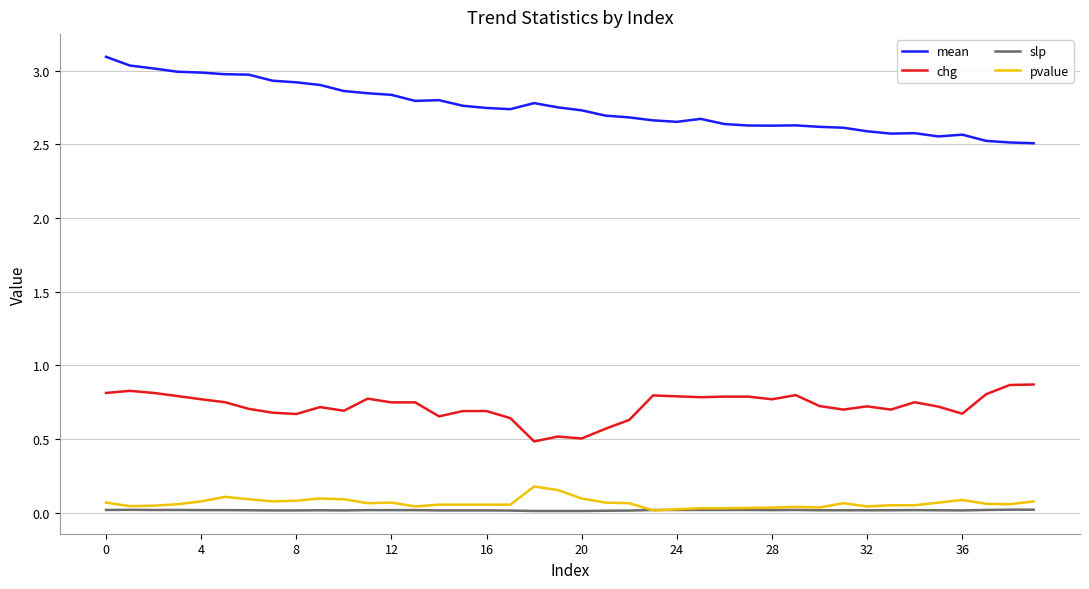

True or false: pvalue and mean cross at least once.

False